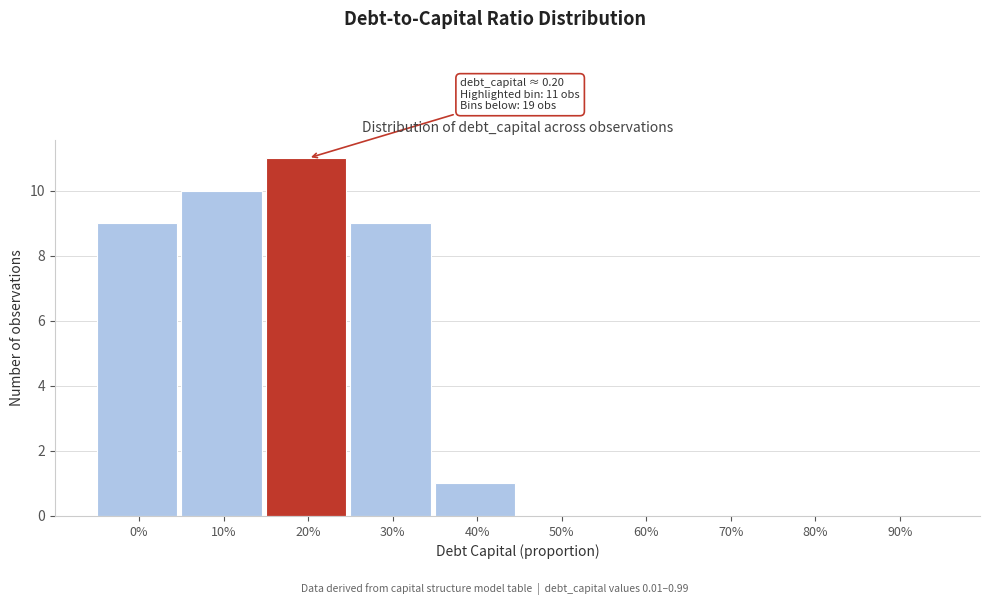

Reading left to right, what are all the values shown in this chart?

0%=9	10%=10	20%=11	30%=9	40%=1	50%=0	60%=0	70%=0	80%=0	90%=0